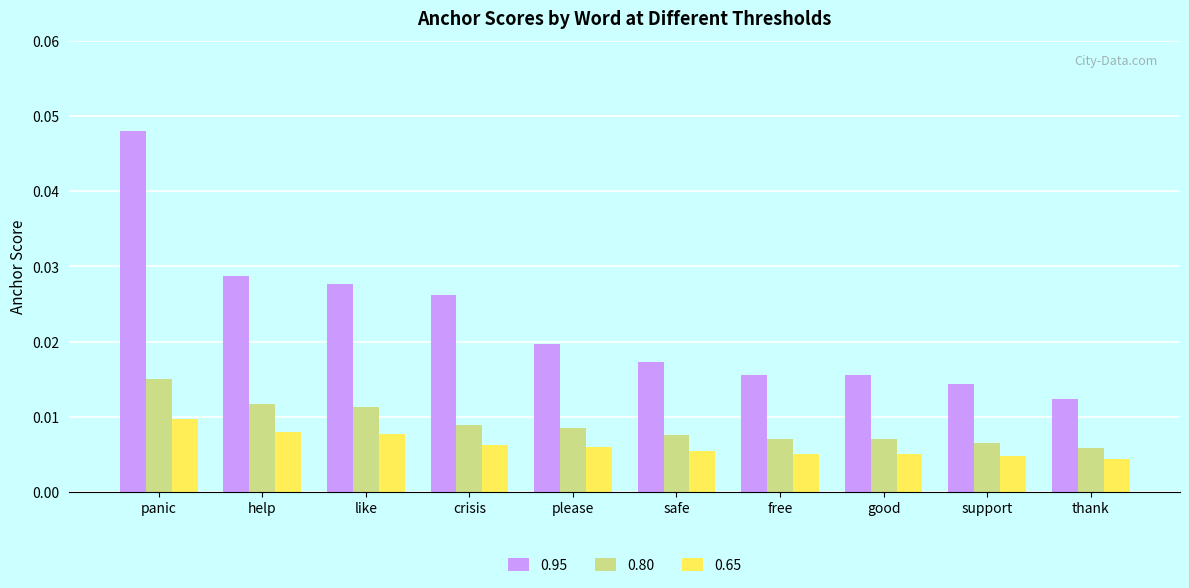

Count the number of categories in the chart.

10